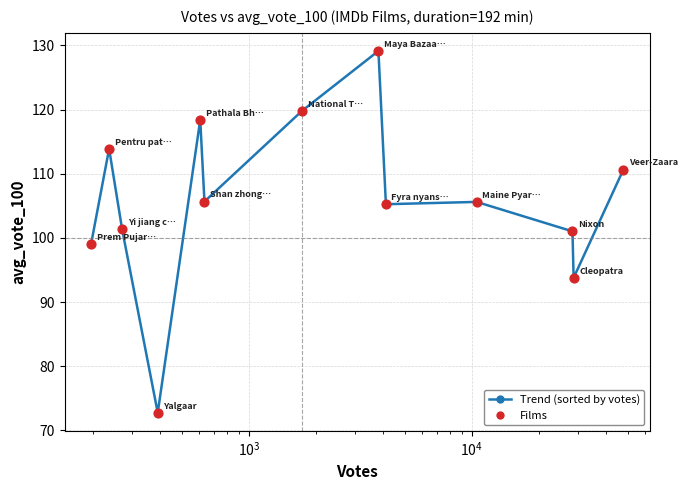

What is the difference between the second highest and second lowest values?

26.0